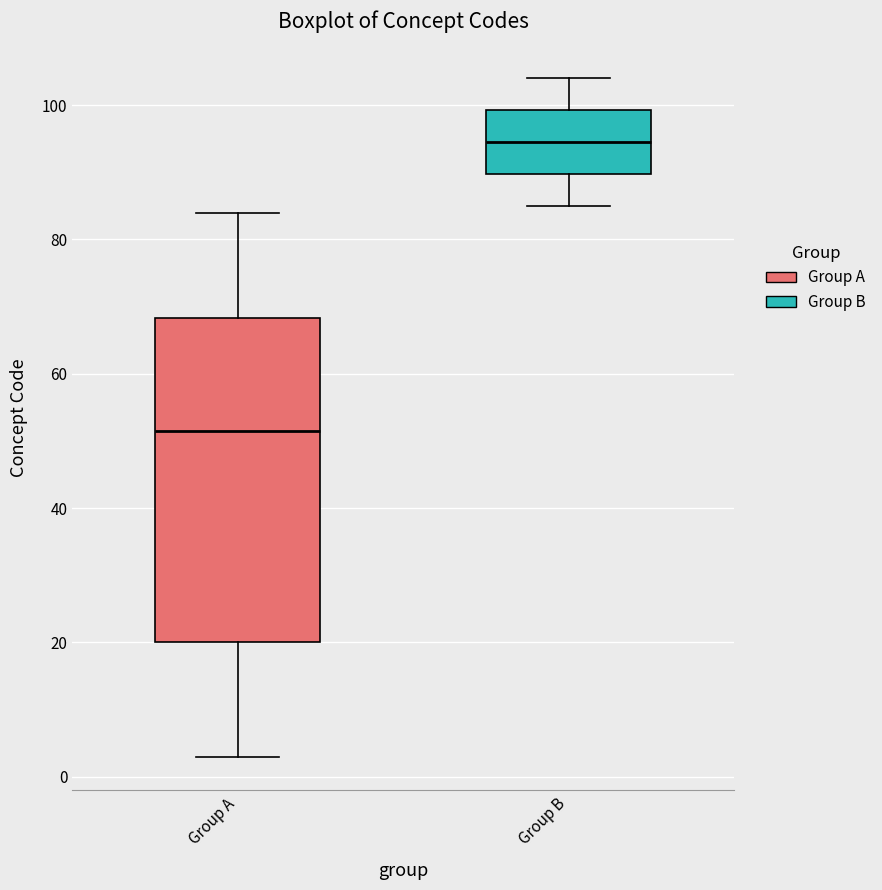

Reading left to right, read every box against the y-axis: the position of its median line, the range the box covers, and the ends of its whiskers. The values are not printed on the chart, so give them approximately, as read against the axis.

Group A: median 52, box 20 to 68, whiskers 4 to 84
Group B: median 94, box 90 to 100, whiskers 86 to 104